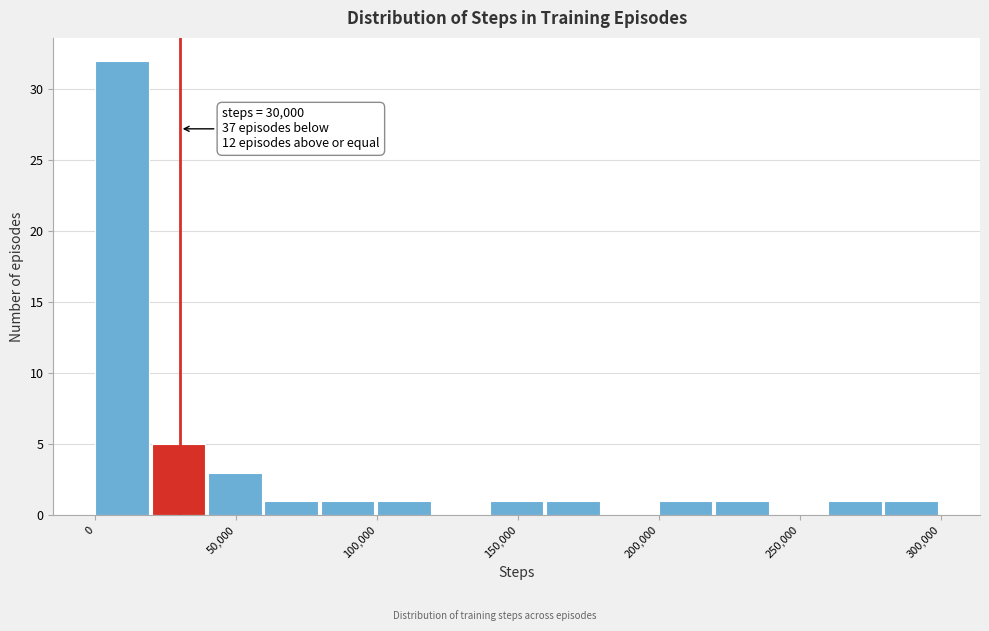

Read against the x-axis, roughly where is the centre of the tallest bar?

10000